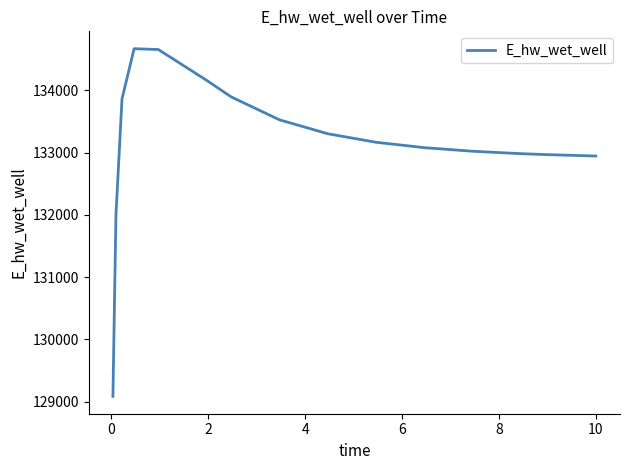

What is the greatest value displayed?

134671.2